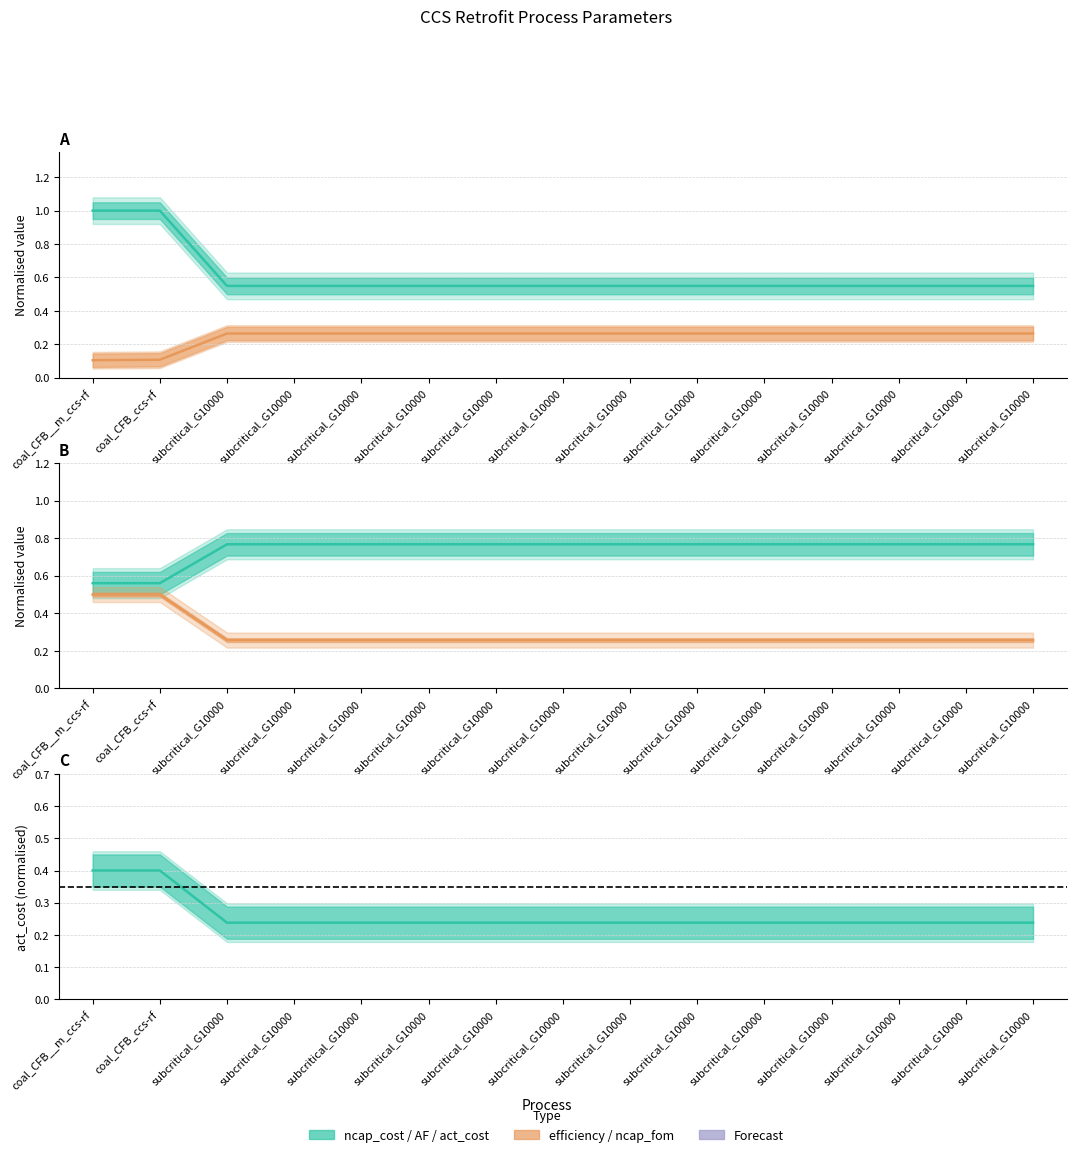

Does the chart have visible grid lines?

Yes